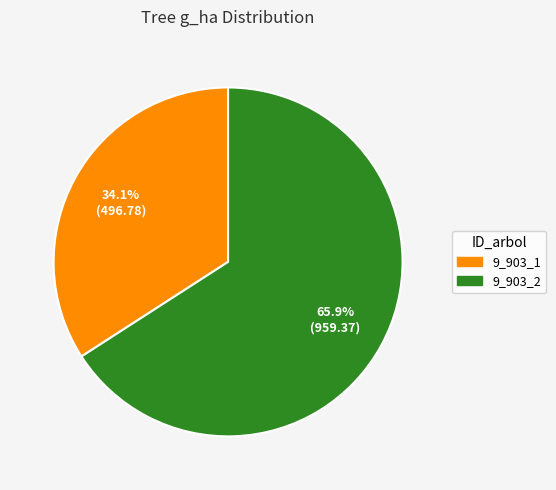

To the nearest percent, what portion does 9_903_2 represent?

66%